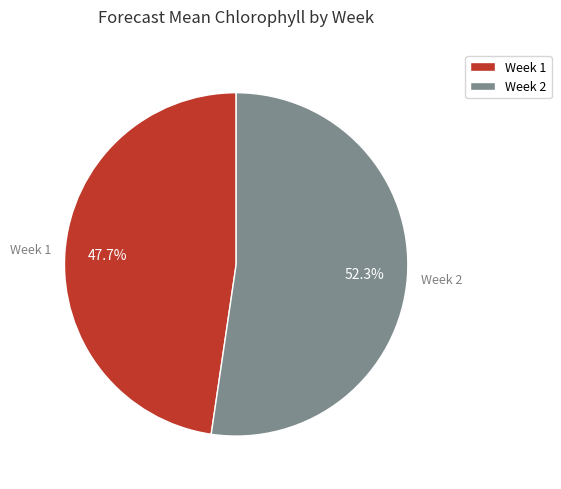

True or false: Week 1 accounts for 42% of the total.

False